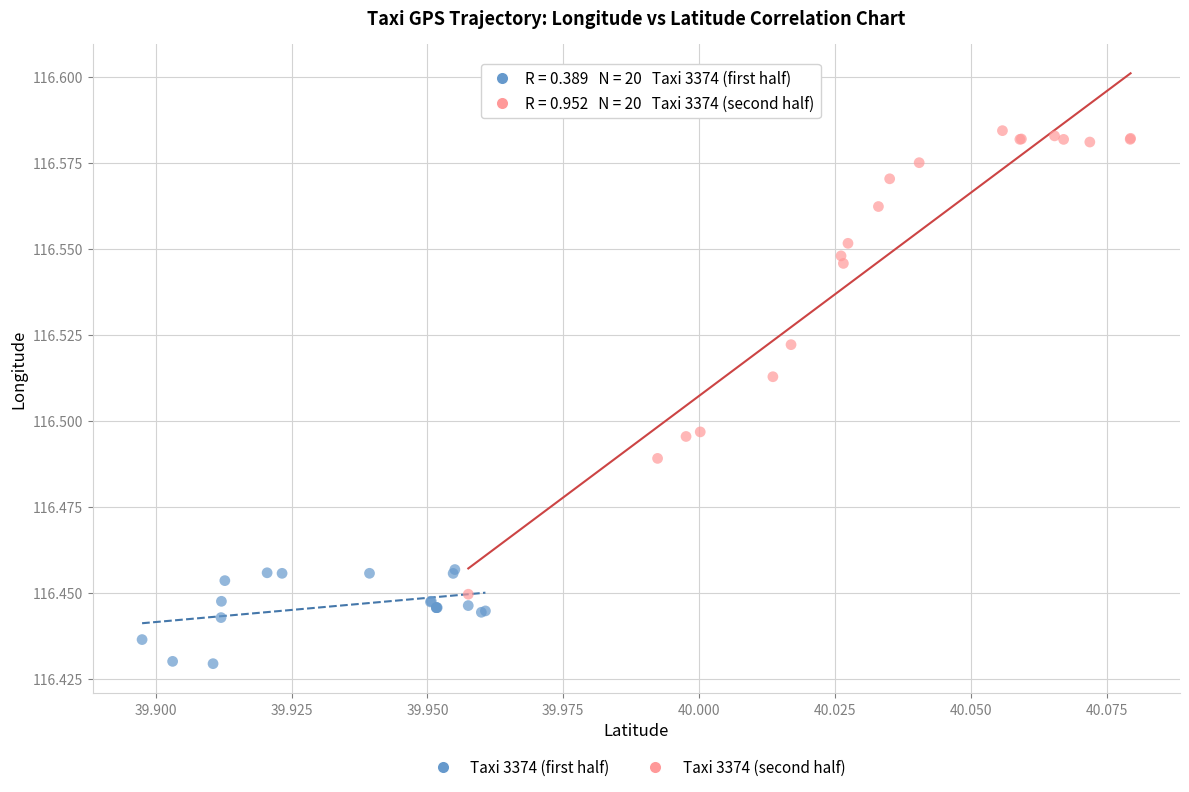

Which series contains the highest Y value?

Taxi 3374 (second half)